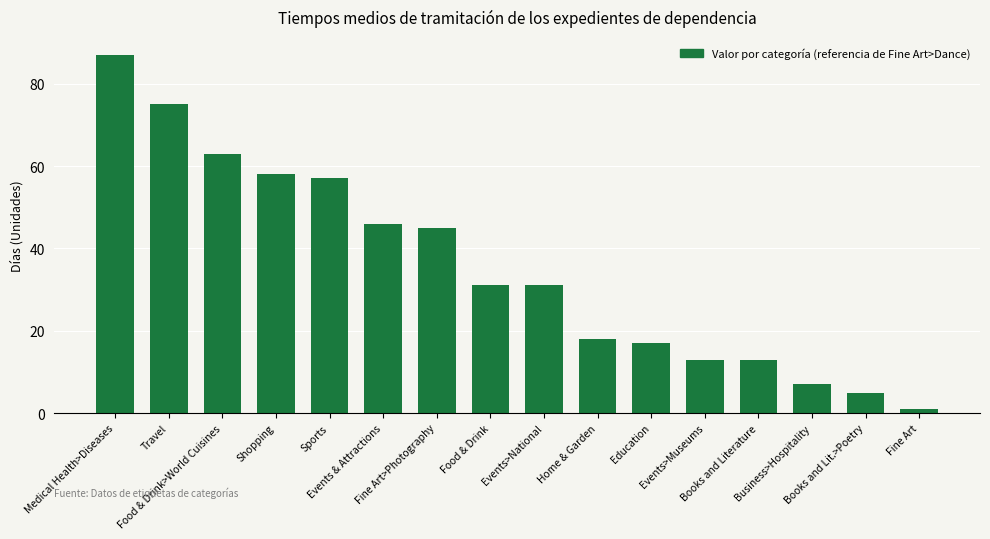

What is the value of the 14th bar from the left?

7